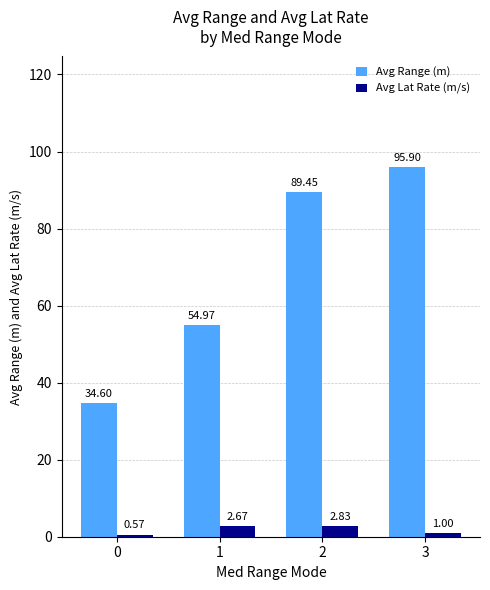

Which series has the widest spread of values?

Avg Range (m)